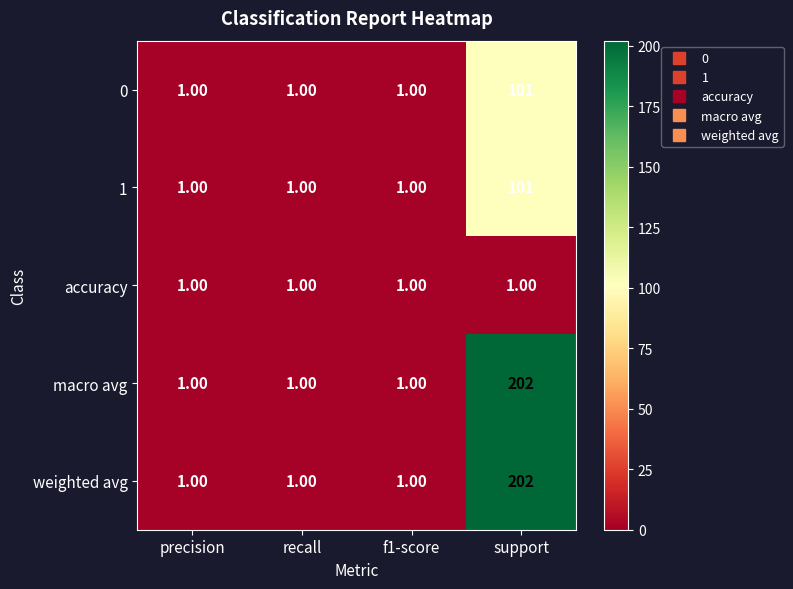

What is the average value of the weighted avg series?

51